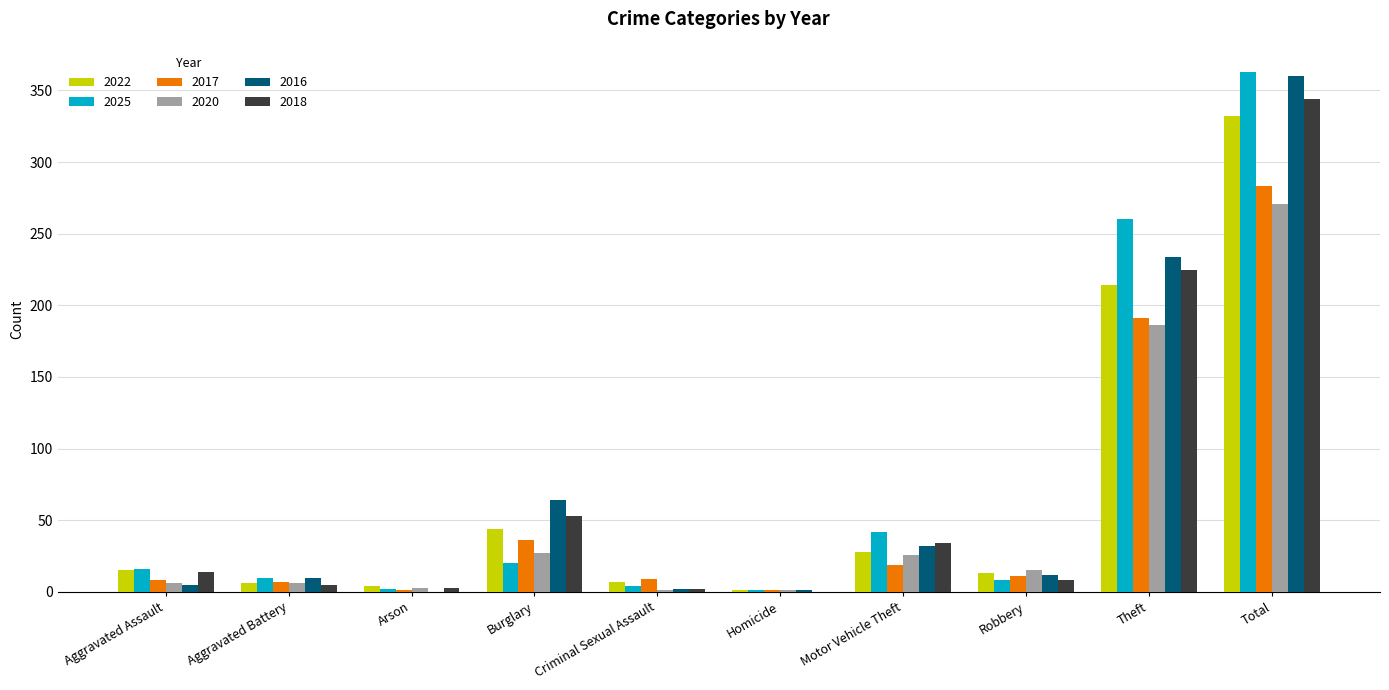

At which label is 2020 closest to 136?

Theft